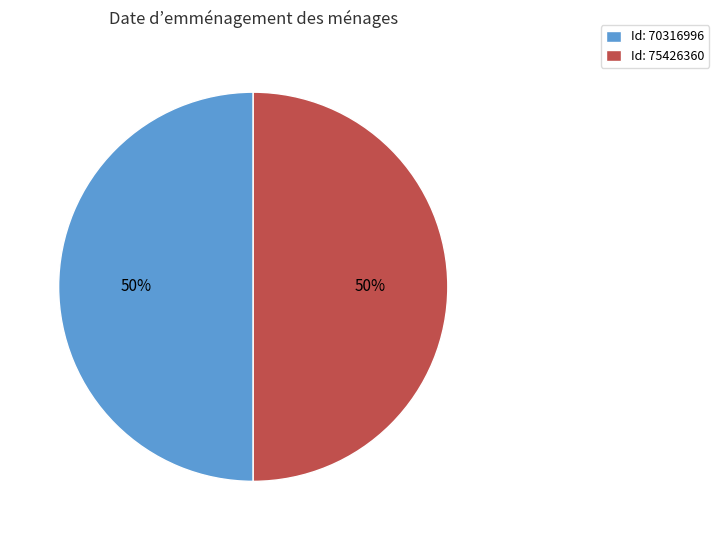

Combined, do Id: 75426360 and Id: 70316996 account for over 50%?

Yes